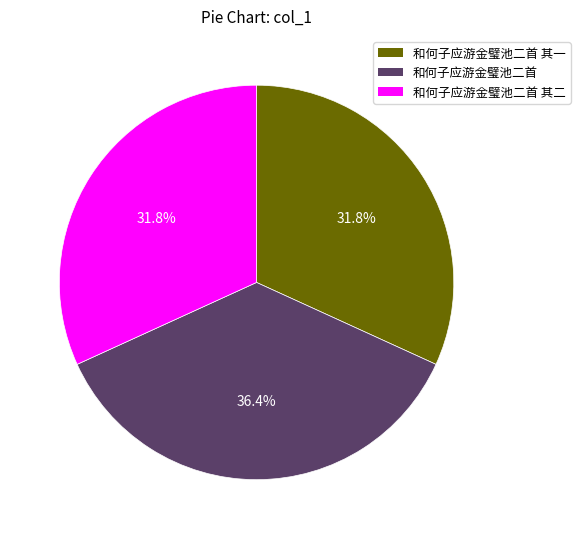

Count the number of slices in the pie.

3